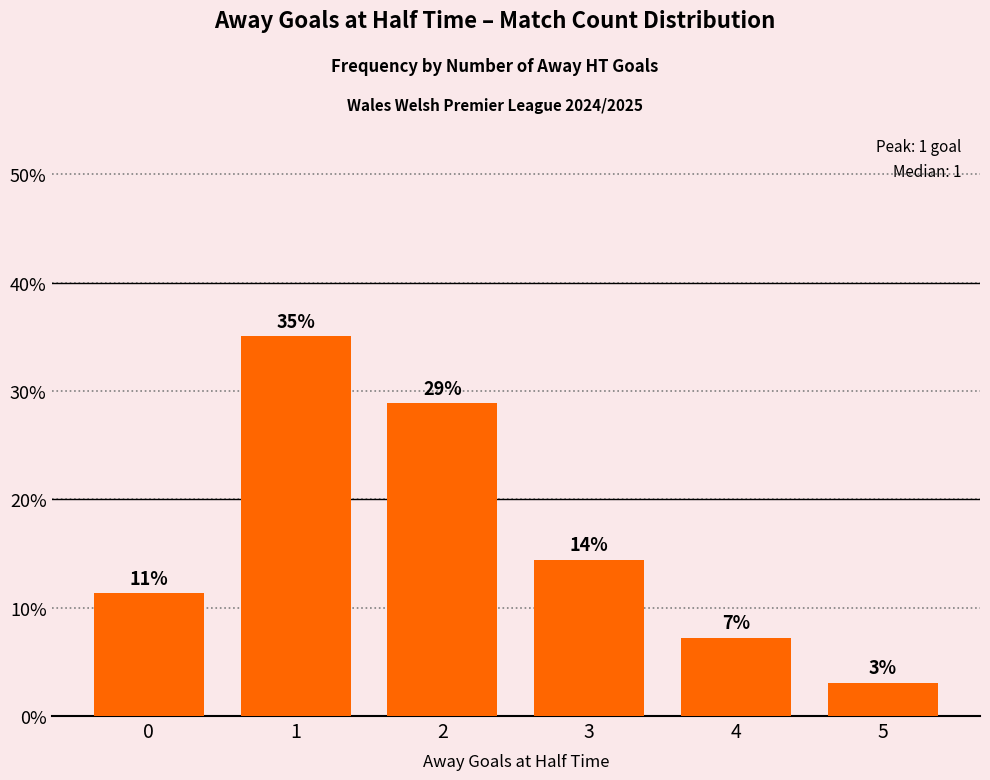

Does the chart contain any negative values?

No